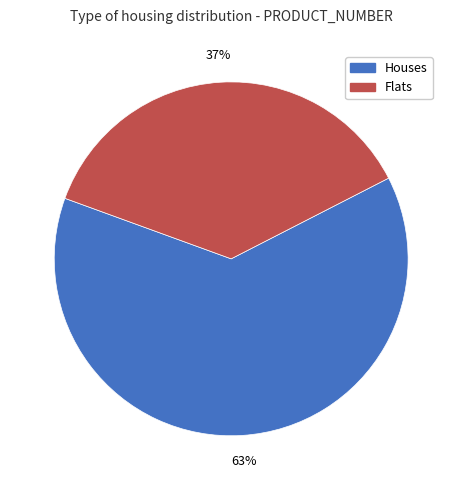

To the nearest percent, what percentage of the pie is Houses?

63%